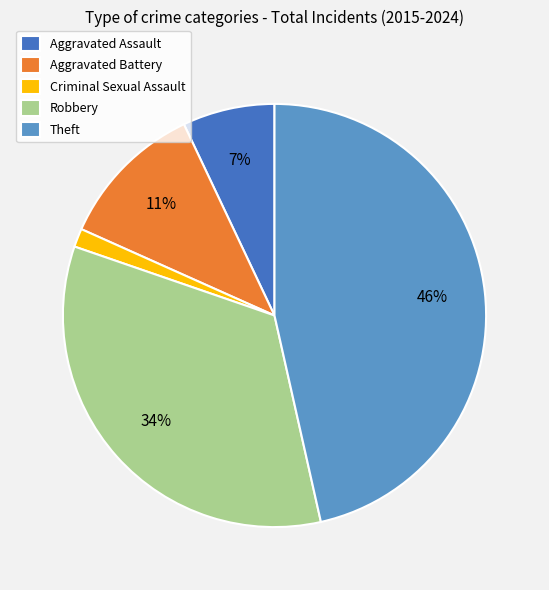

What percentage is the Theft slice, to the nearest percent?

46%